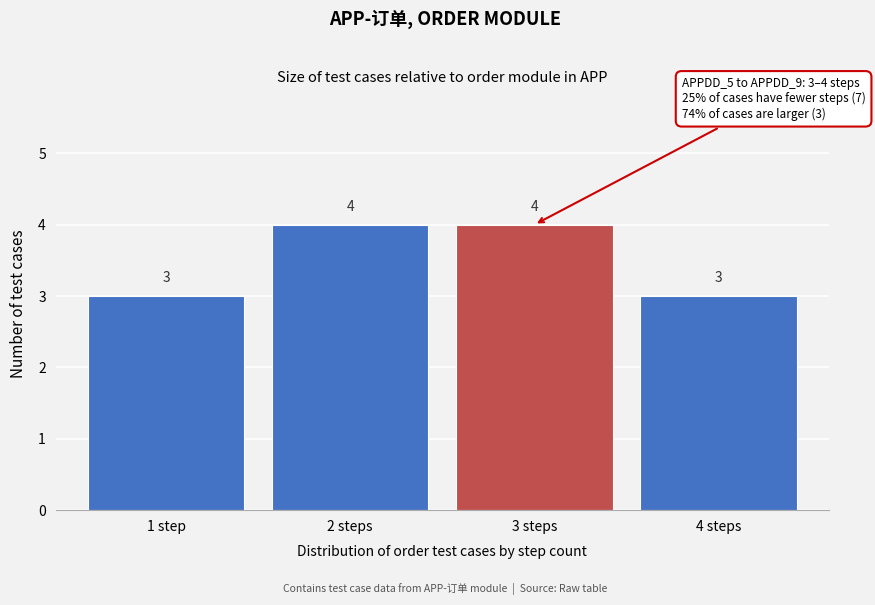

Reading right to left, extract all data points from this chart.

3	4	4	3